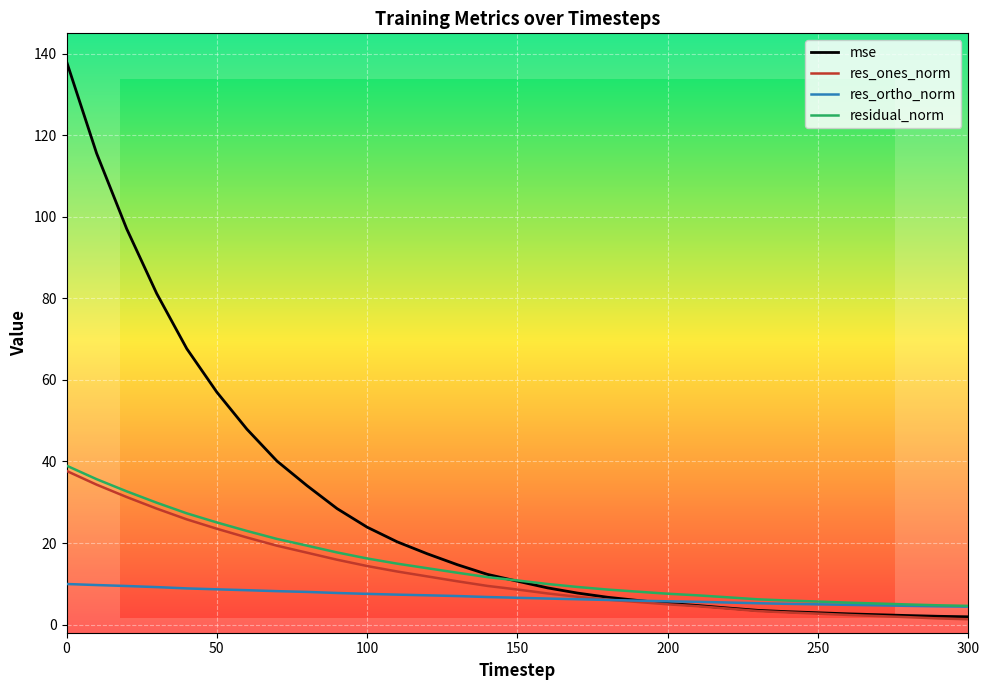

Which series has the largest range (max minus min)?

mse